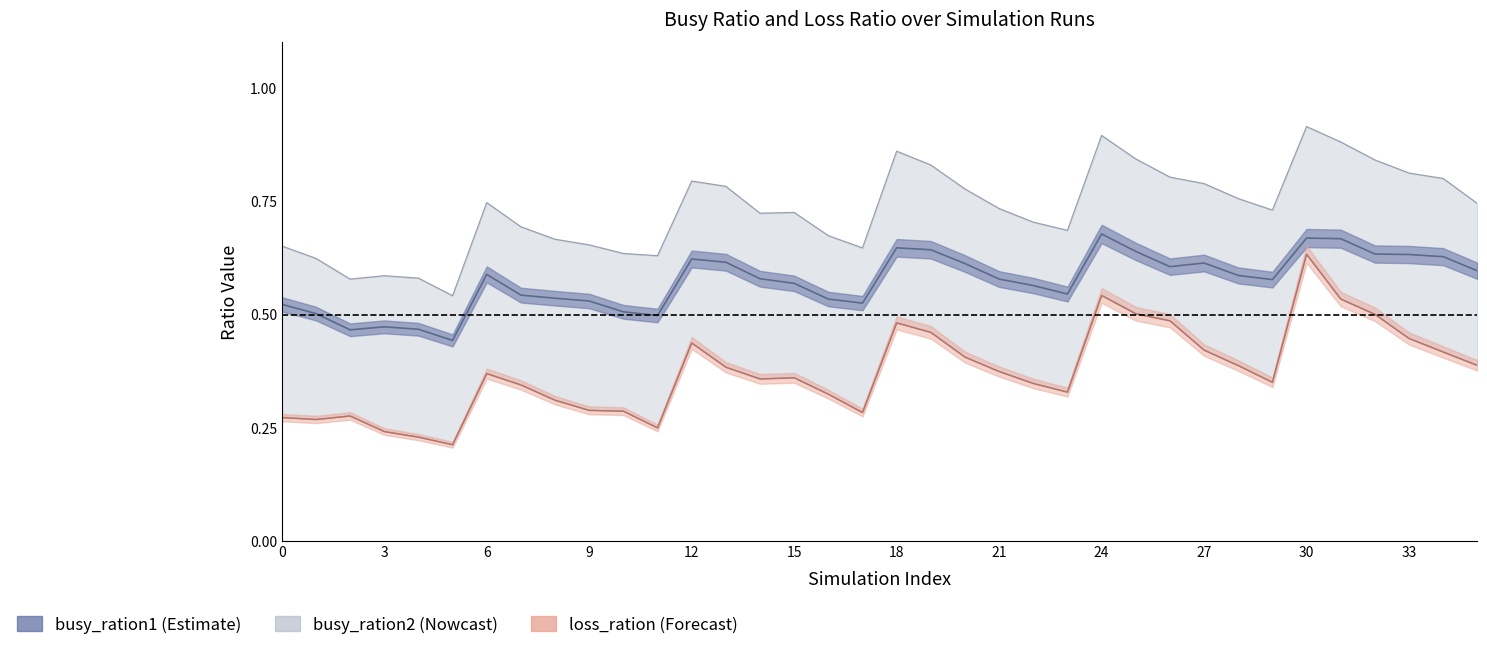

What is the minimum value shown in the chart?

0.2